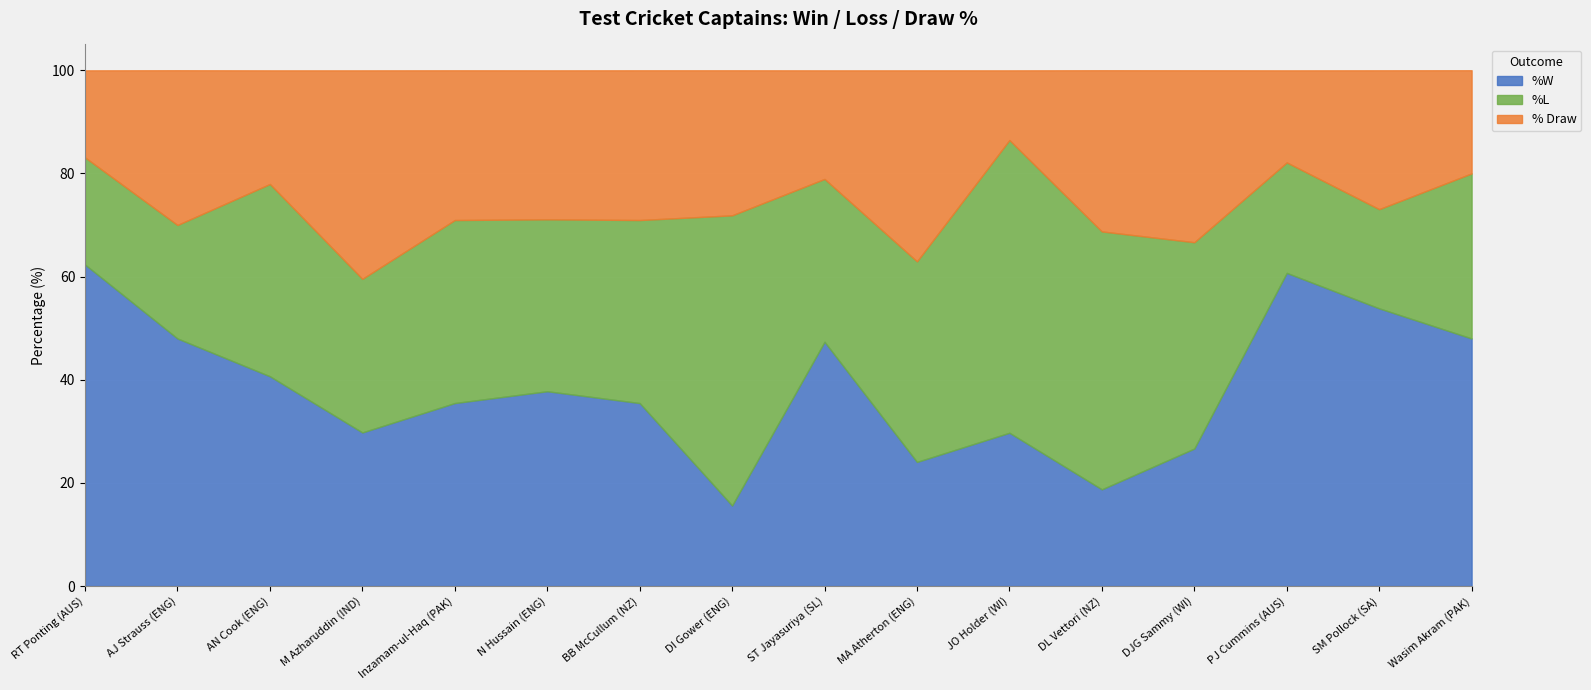

What is the difference between the maximum and minimum values in the % Draw series?

26.9